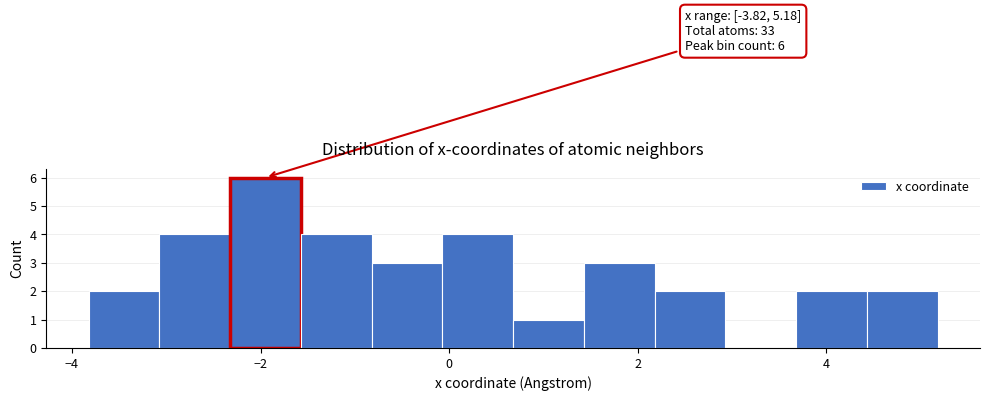

Read against the x-axis, roughly where is the centre of the tallest bar?

-2.0